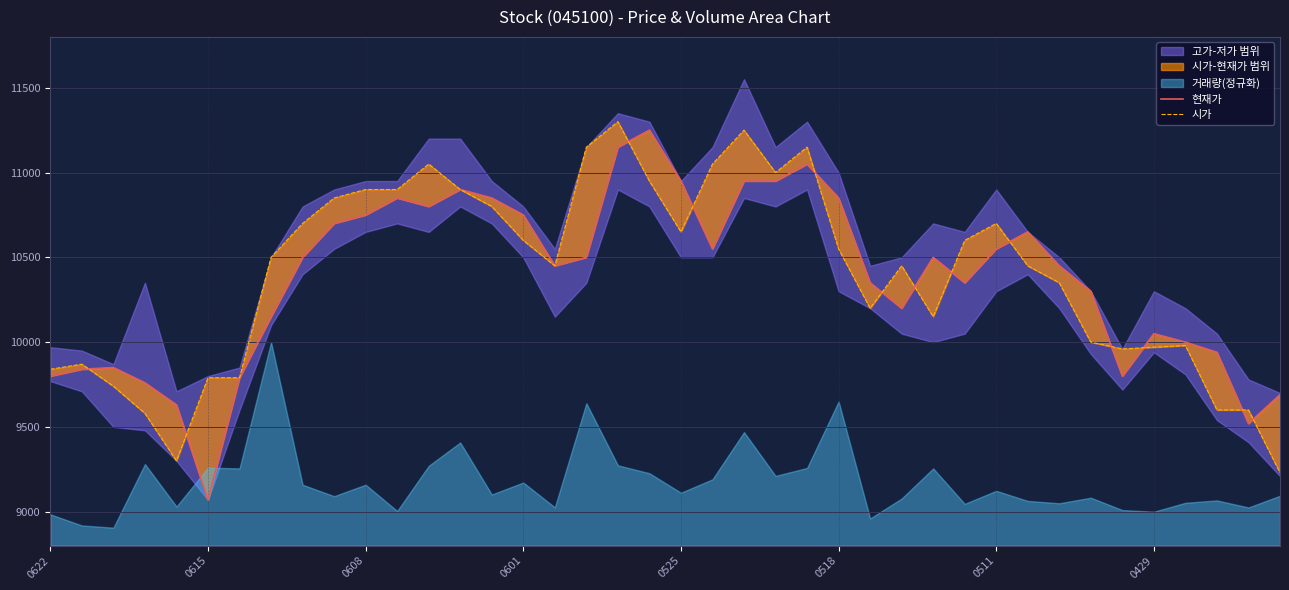

What is the difference between the maximum and minimum values in the 현재가 series?

2180